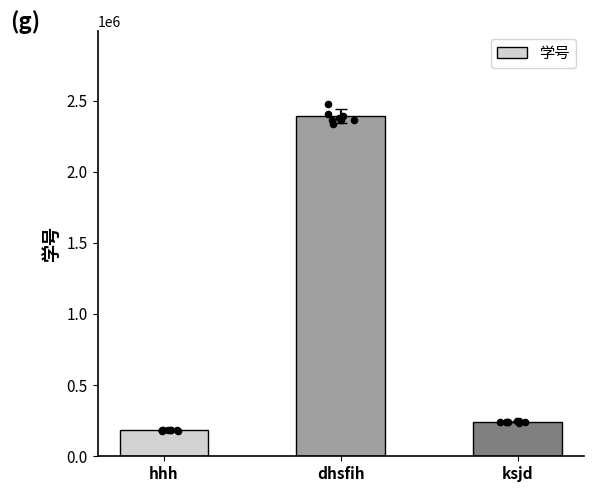

Approximately how many times larger is the value at dhsfih compared to hhh?

13.0